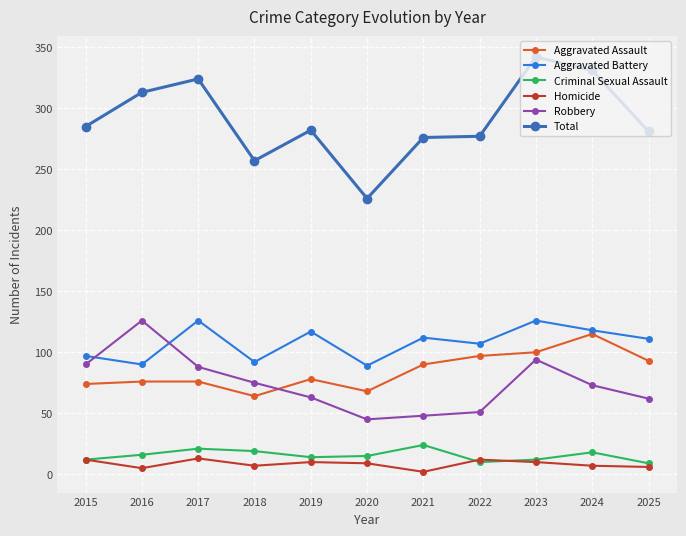

Between 2016 and 2020, which series saw the biggest shift?

Total